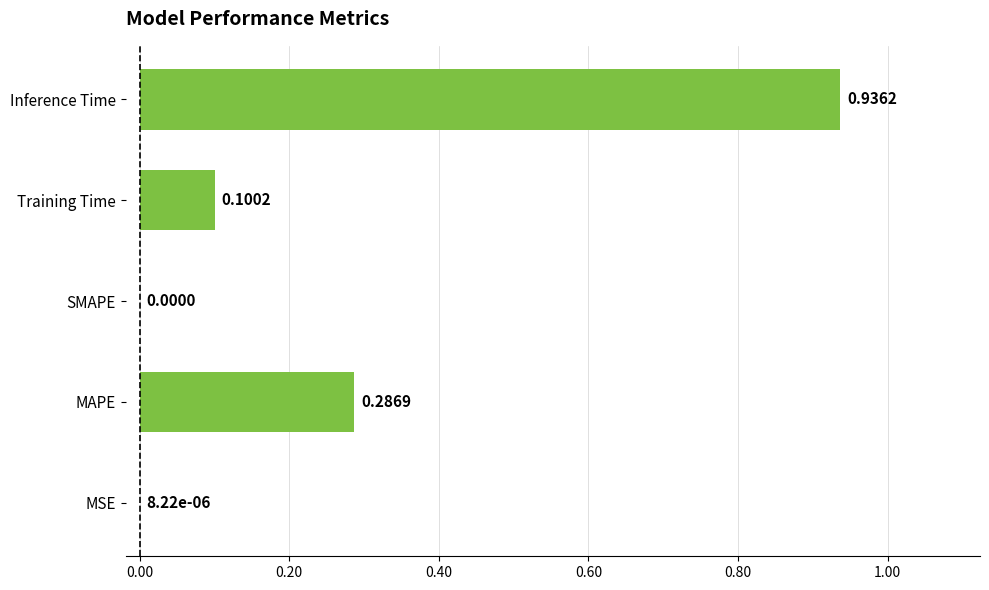

What is the sum of all values?

1.3